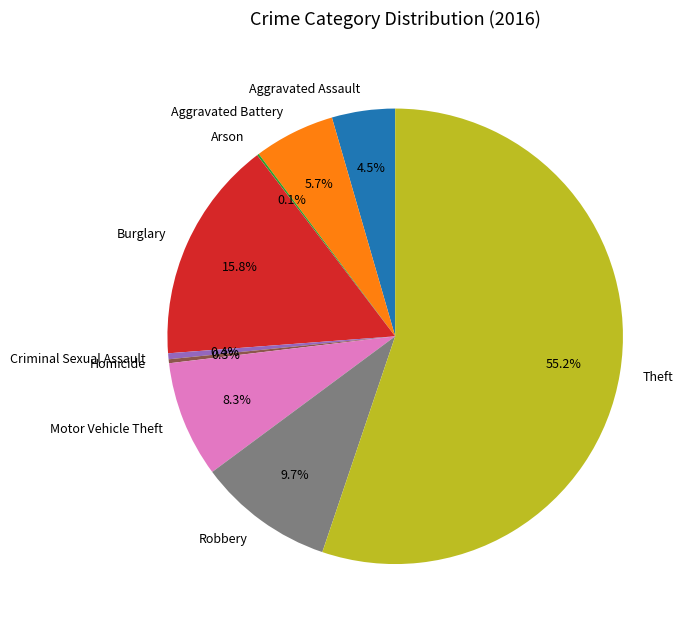

Combined, do Criminal Sexual Assault and Motor Vehicle Theft account for over 50%?

No